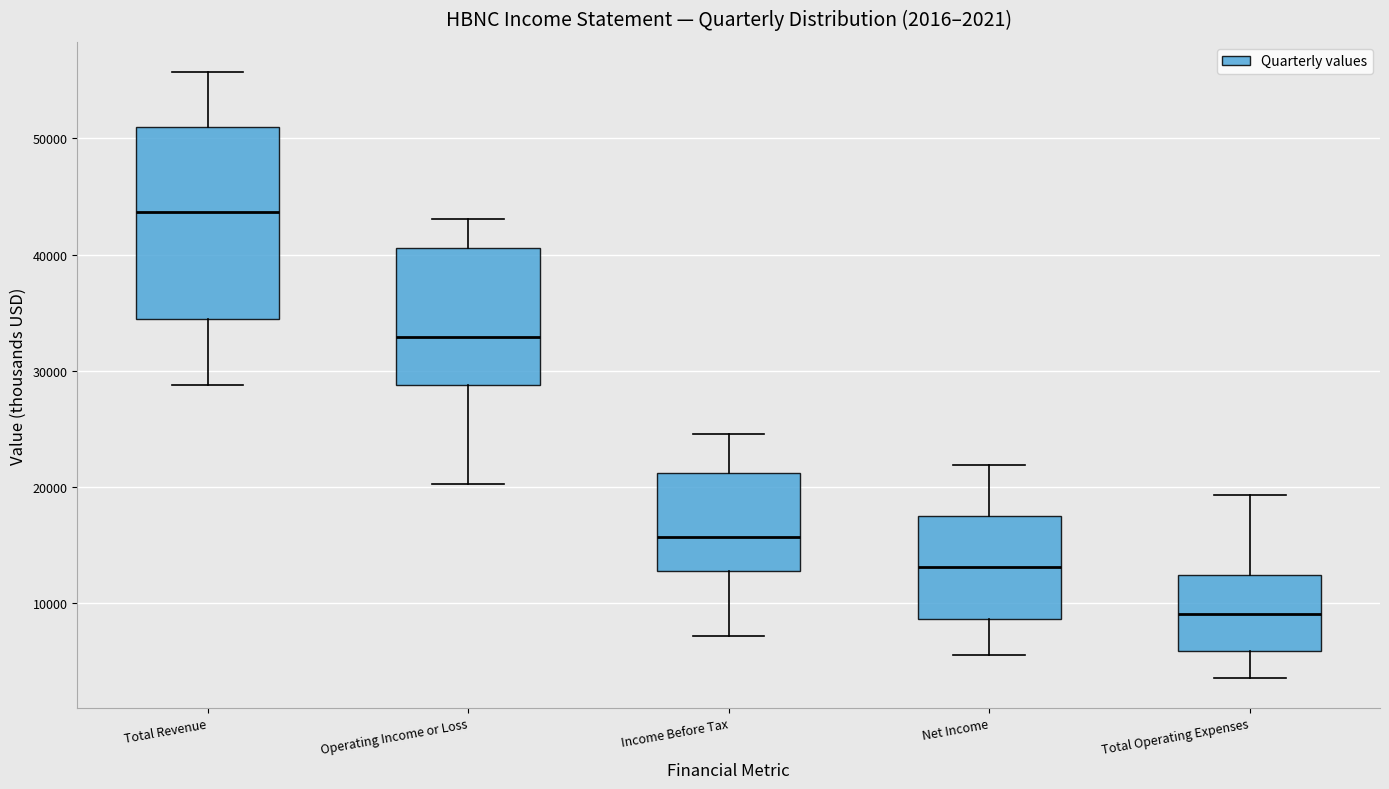

Which box's median line is the highest?

Total Revenue